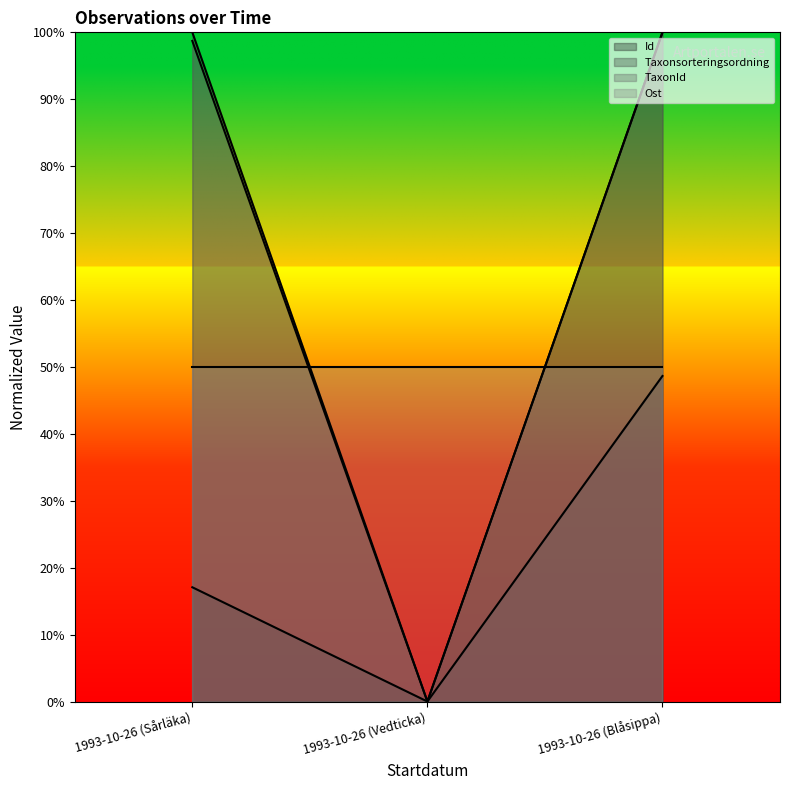

Between 1993-10-26 (Sårläka) and 1993-10-26 (Blåsippa), which is larger?

1993-10-26 (Blåsippa)